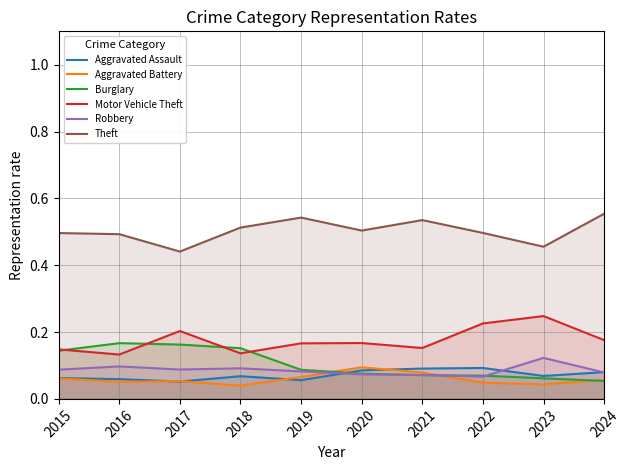

What is the value of the Aggravated Battery point at the 6th from the left?

0.1